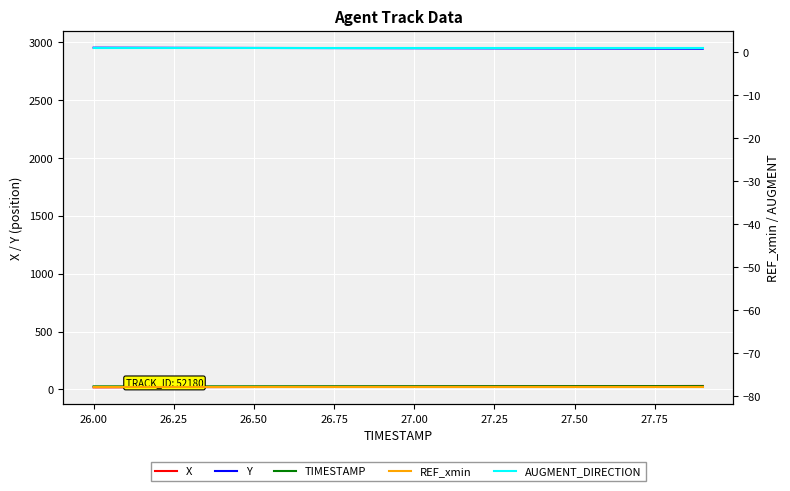

True or false: X has more than 0 interior local peaks.

False